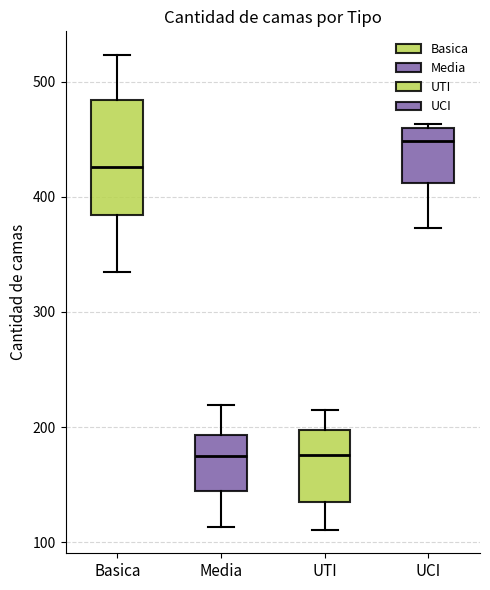

Where does the median line of the box for Media sit on the y-axis? The values are not printed on the chart, so give them approximately, as read against the axis.

180